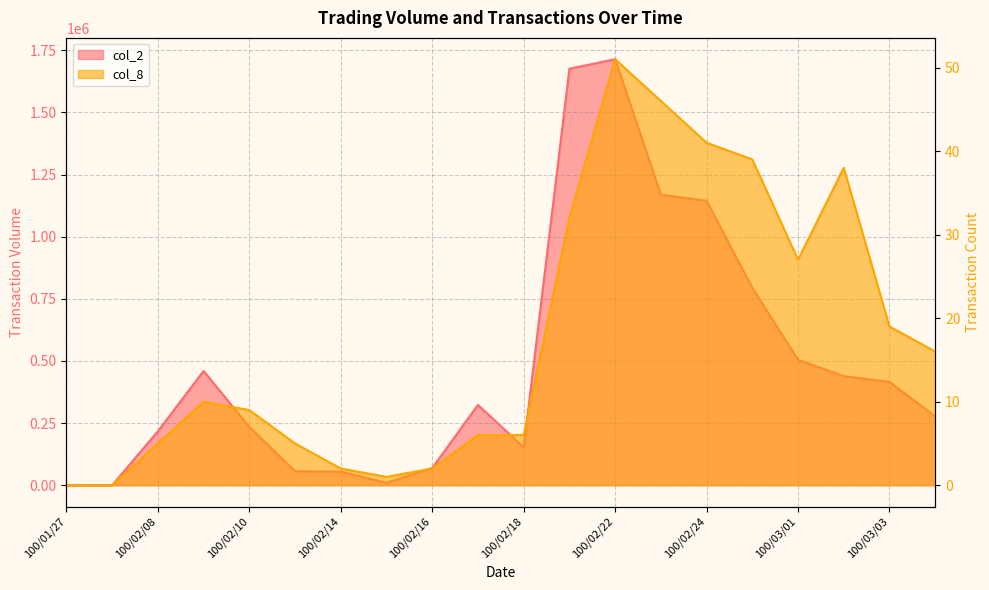

Between 100/02/11 and 100/02/22, which is larger?

100/02/22